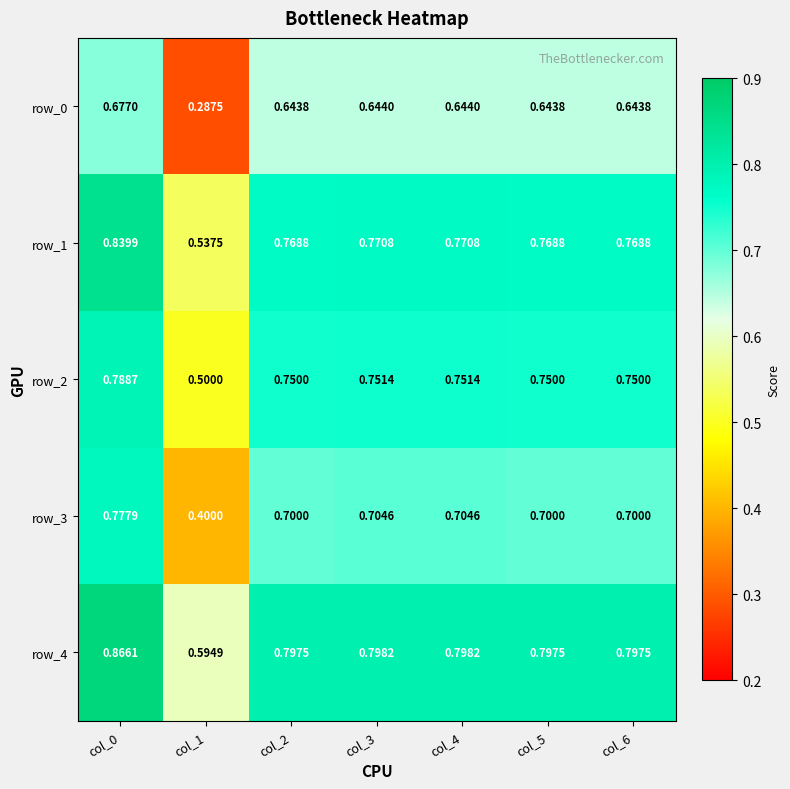

Is the value of row_0 at col_6 greater than the value of row_3 at col_0?

No